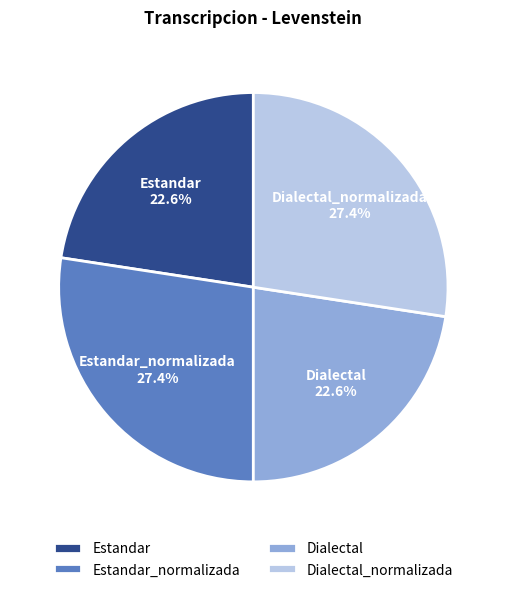

Approximately how many times larger is the value at Estandar_normalizada compared to Estandar?

1.2